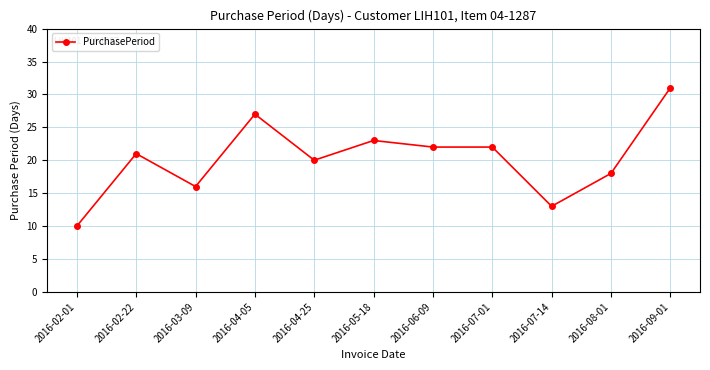

What position from the left is 2016-09-01?

11